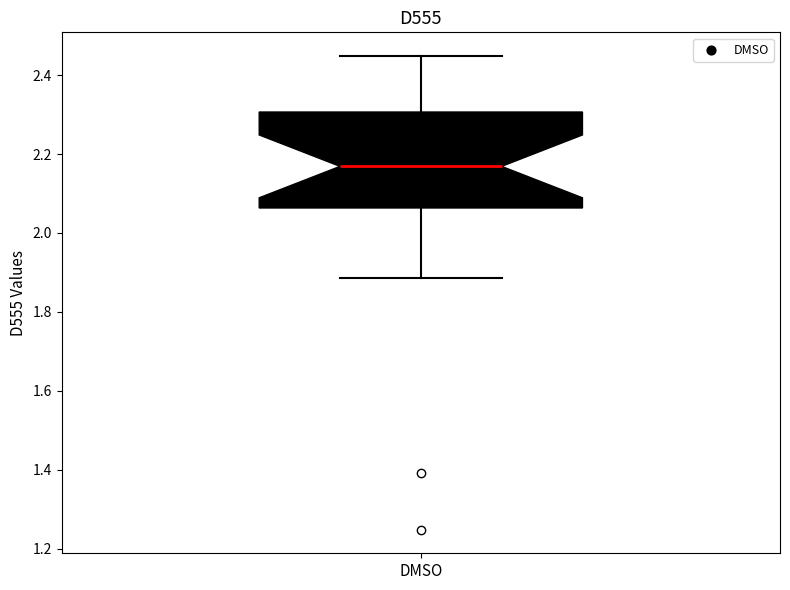

Transcribe this box plot: give where the median line is, the range the box spans, and where the two whiskers end, as read against the y-axis. The values are not printed on the chart, so give them approximately, as read against the axis.

median 2.16, box 2.06 to 2.30, whiskers 1.88 to 2.44